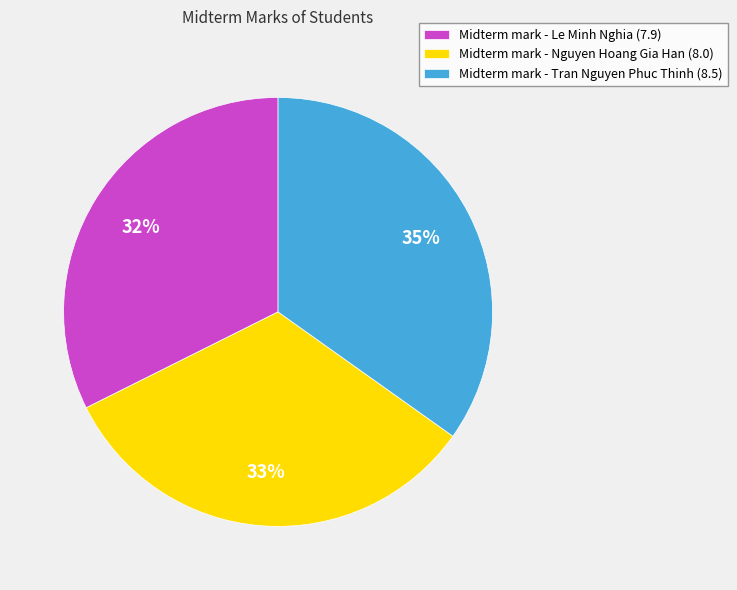

To the nearest percent, what portion does Midterm mark - Le Minh Nghia (7.9) represent?

32%